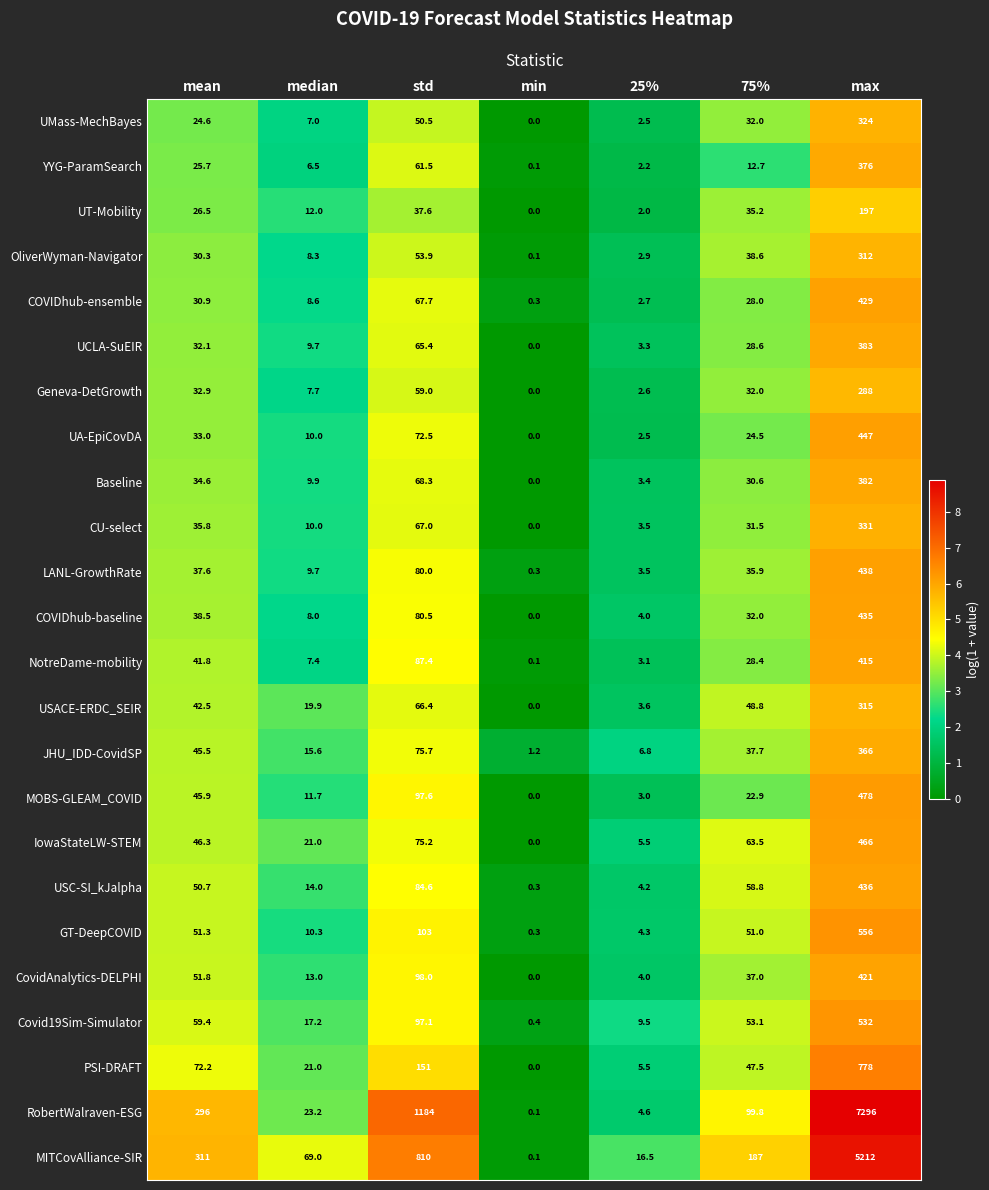

Rank the series by their maximum value, from lowest to highest.

UT-Mobility, Geneva-DetGrowth, OliverWyman-Navigator, USACE-ERDC_SEIR, UMass-MechBayes, CU-select, JHU_IDD-CovidSP, YYG-ParamSearch, Baseline, UCLA-SuEIR, NotreDame-mobility, CovidAnalytics-DELPHI, COVIDhub-ensemble, COVIDhub-baseline, USC-SI_kJalpha, LANL-GrowthRate, UA-EpiCovDA, IowaStateLW-STEM, MOBS-GLEAM_COVID, Covid19Sim-Simulator, GT-DeepCOVID, PSI-DRAFT, MITCovAlliance-SIR, RobertWalraven-ESG